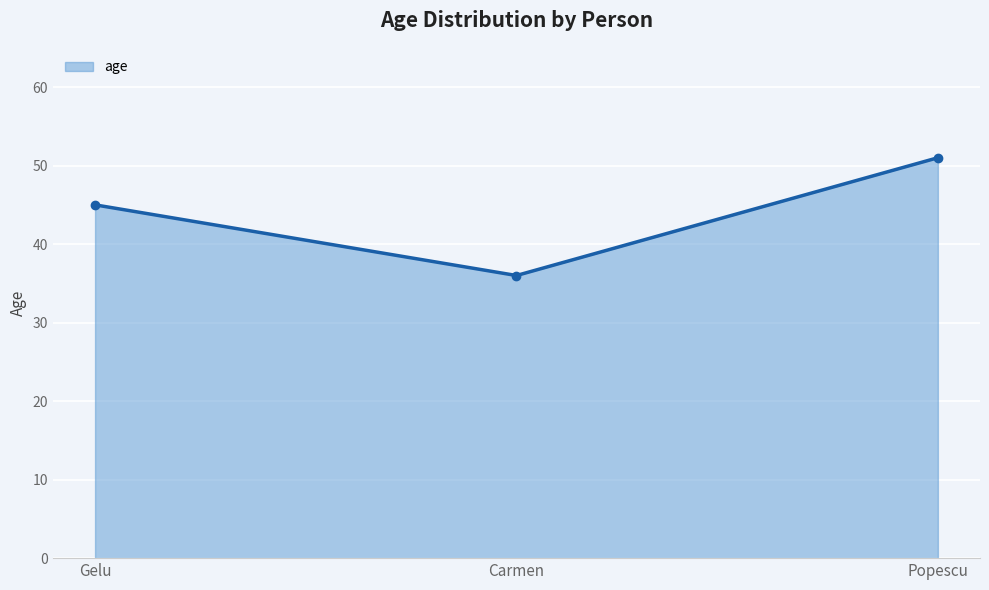

What position from the left is Gelu?

1